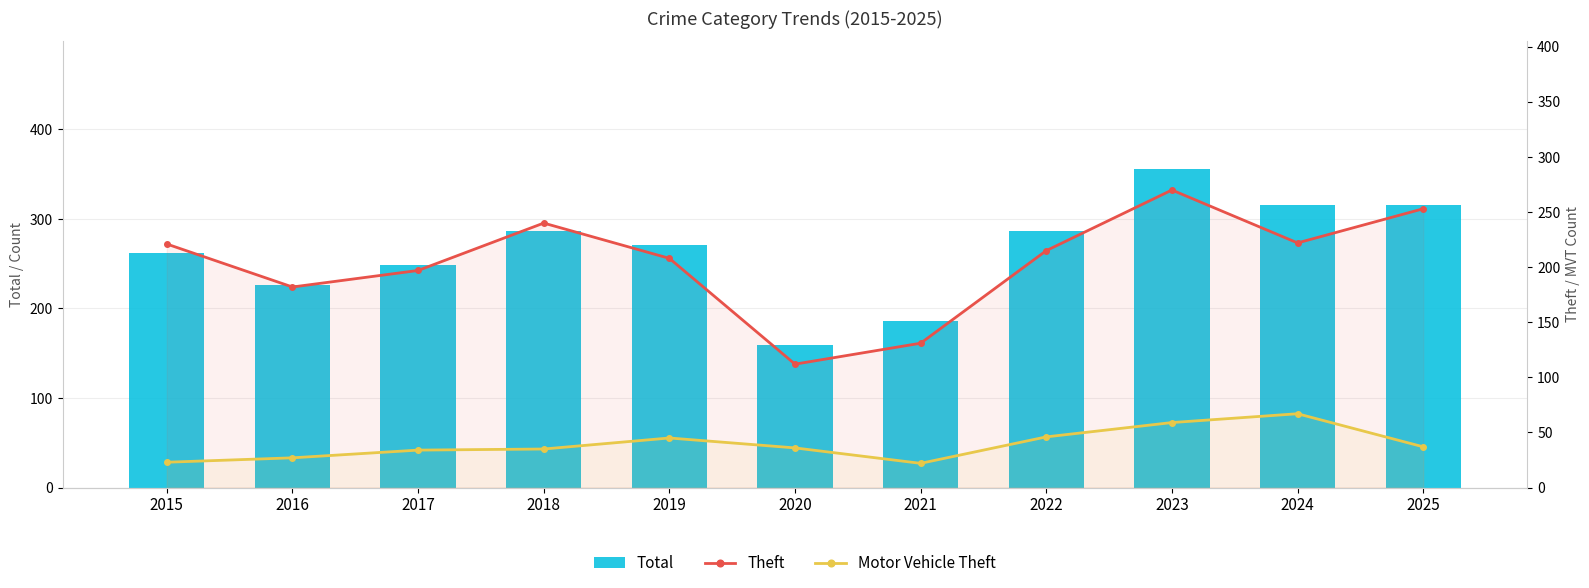

At which category is the sum across all series the highest?

2023